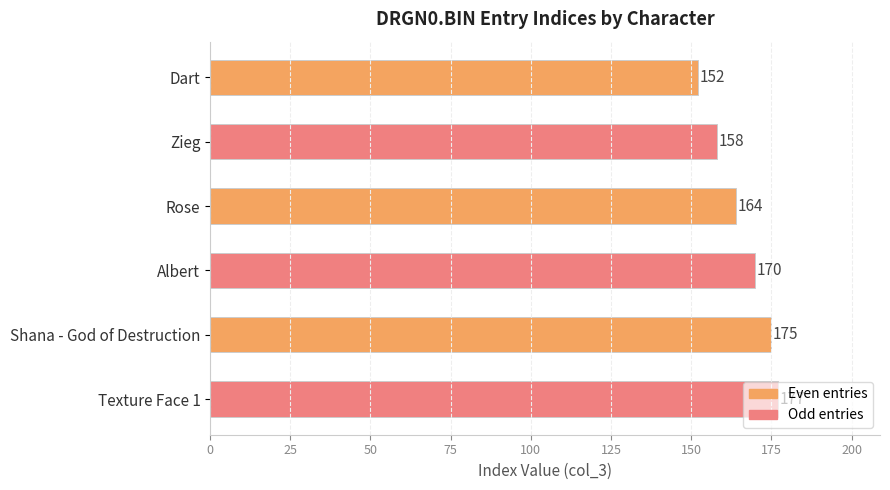

Approximately how many times larger is the value at Rose compared to Shana - God of Destruction?

0.9